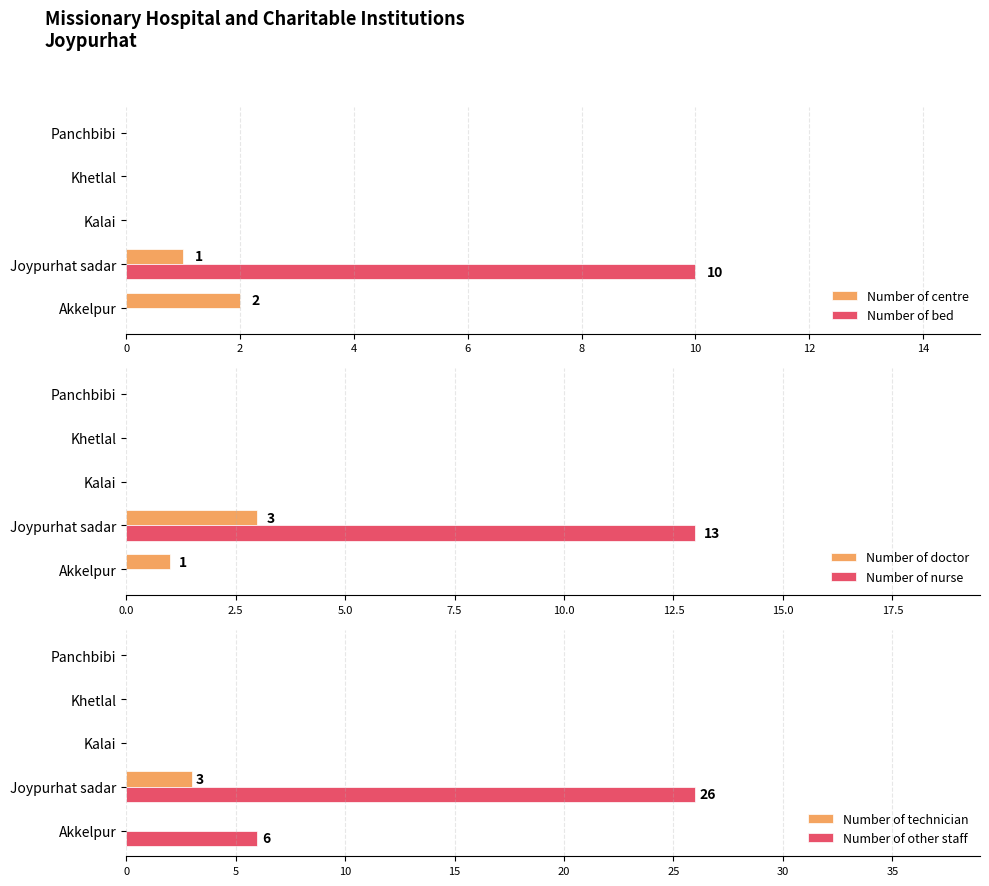

Rank the series by their maximum value, from highest to lowest.

Number of other staff, Number of nurse, Number of bed, Number of doctor, Number of technician, Number of centre